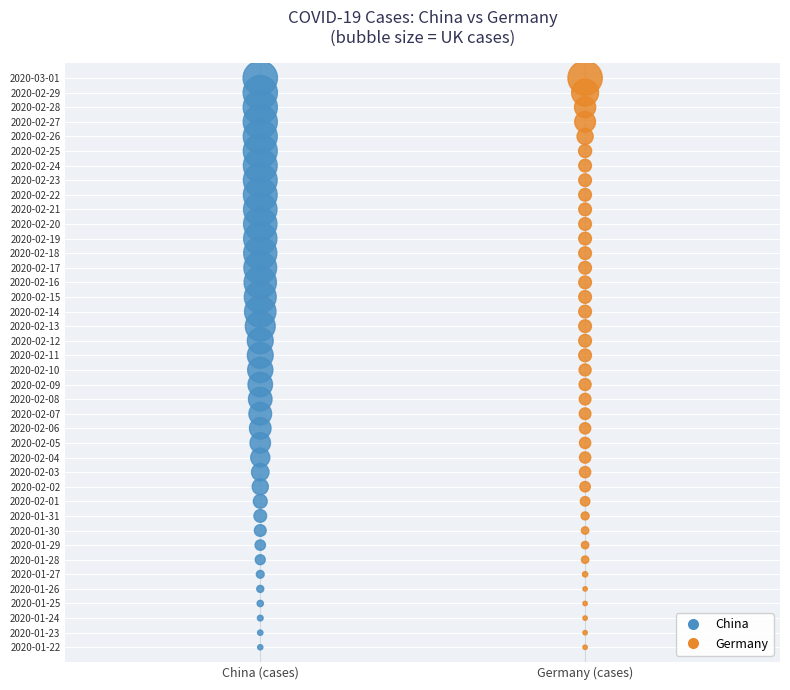

What are all the series names shown in the legend?

China, Germany